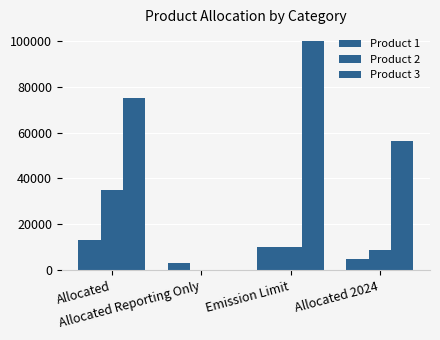

What is the difference between the Product 3 values at Allocated and Emission Limit?

25000.0